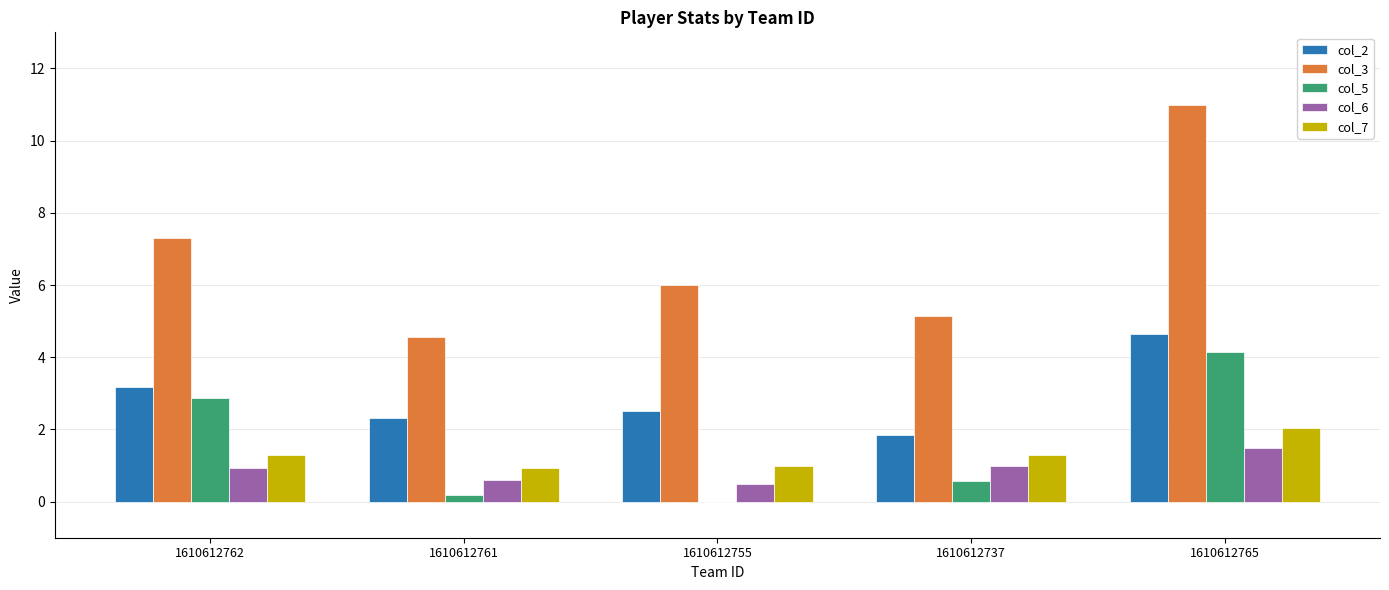

Read the col_7 value at 1610612755.

1.0